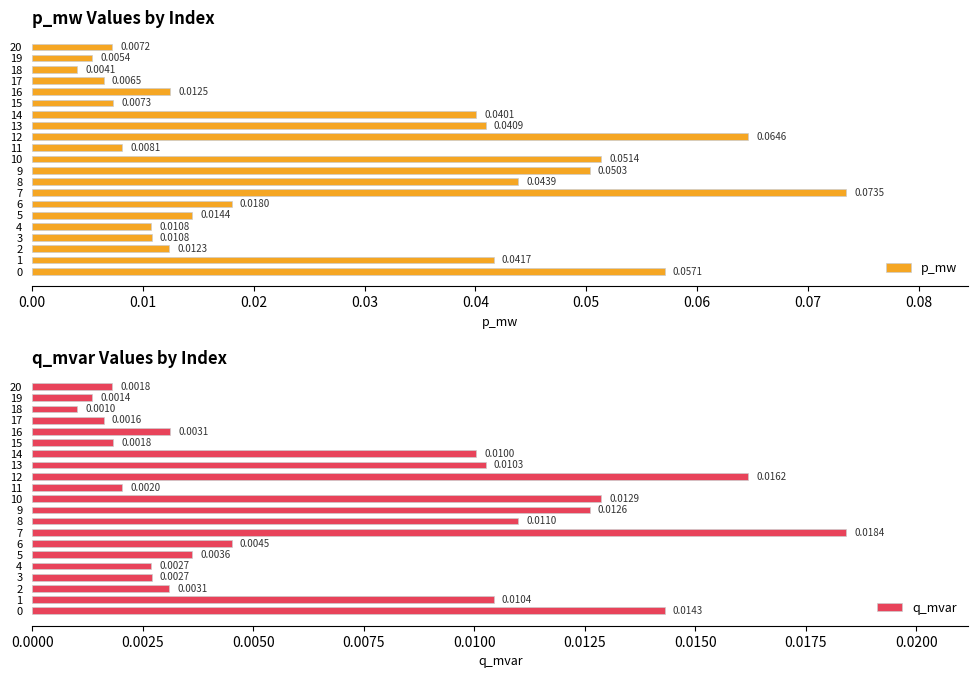

What is the label of the 21st bar from the left?

20